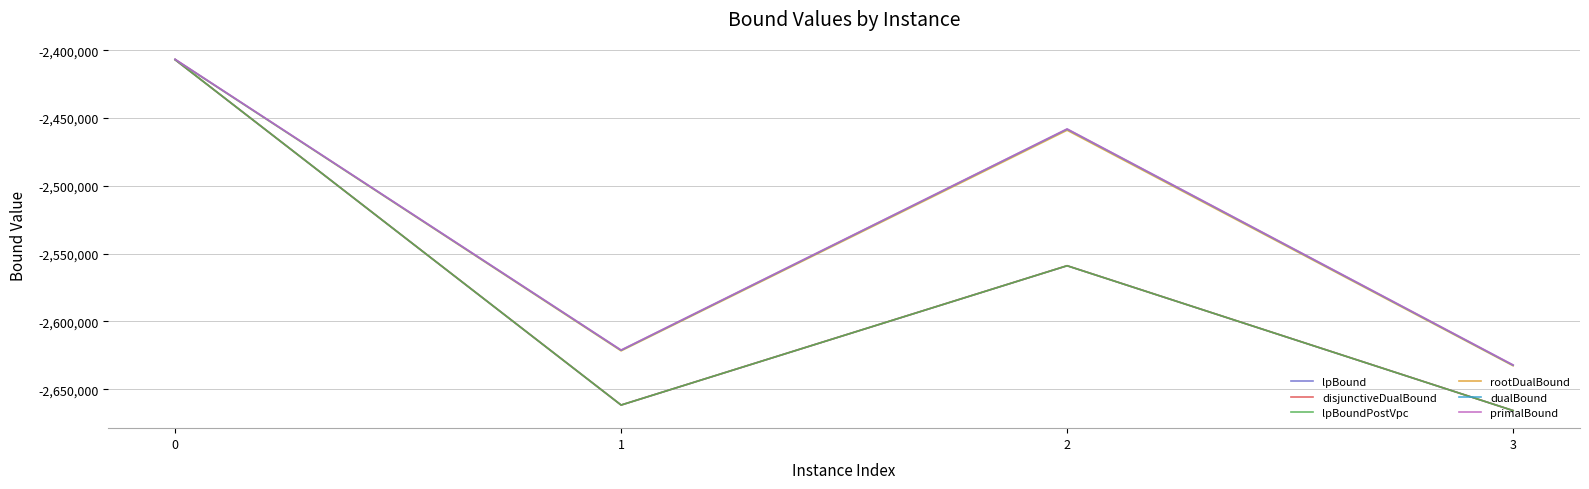

Does the chart have visible grid lines?

Yes